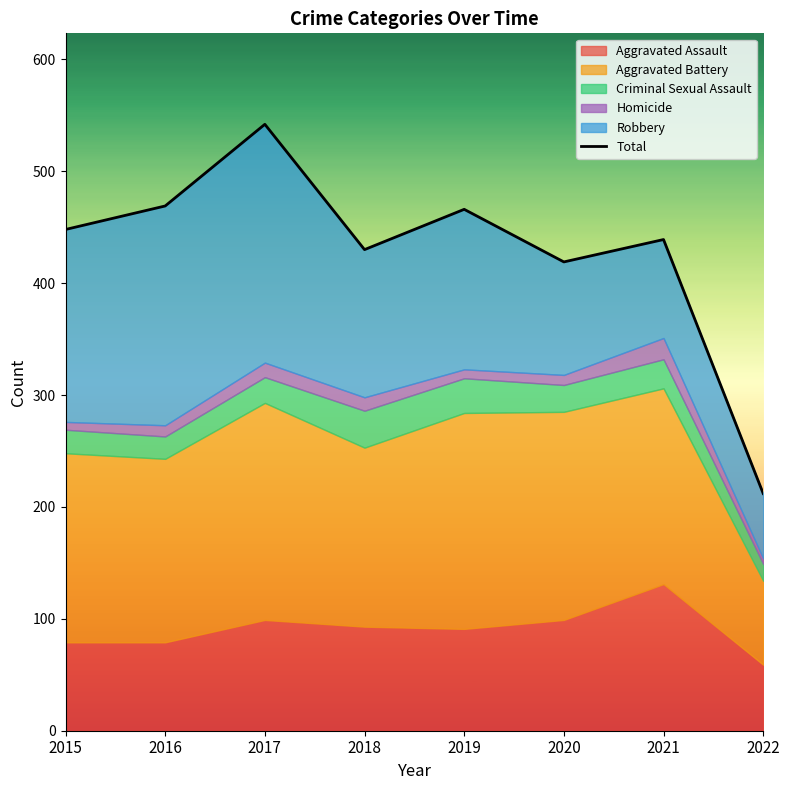

What is the difference between the values at 2015 and 2018?

18